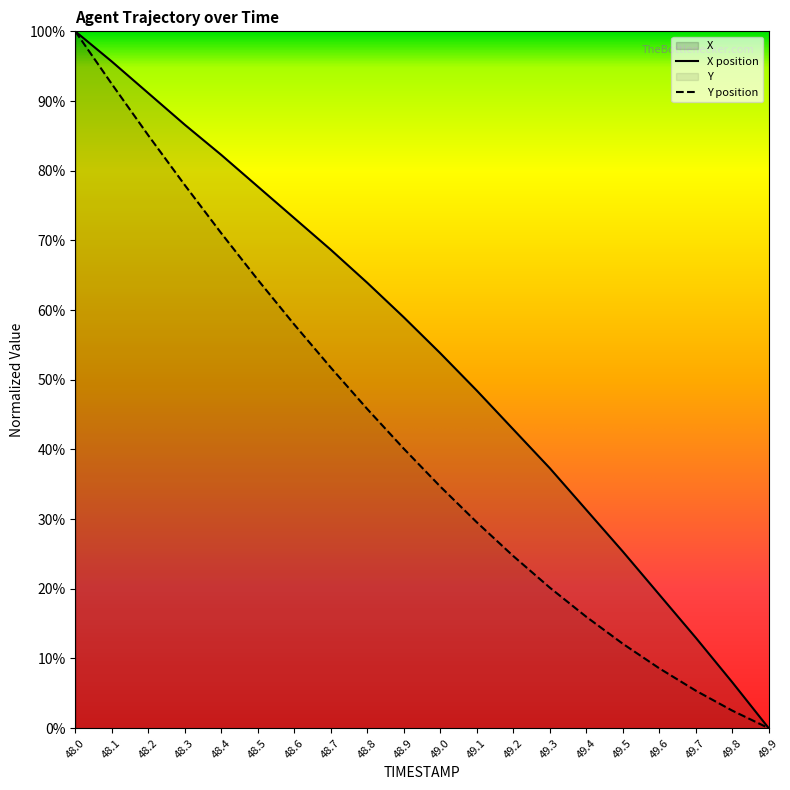

Reading left to right, list all the values displayed in this chart.

X: 100.0	95.7	91.1	86.6	82.3	77.7	73.2	68.7	63.9	59.0	53.8	48.5	42.9	37.3	31.3	25.4	19.2	13.0	6.6	0.0
Y: 100.0	92.4	85.1	77.9	71.0	64.4	57.9	51.8	45.8	40.1	34.7	29.6	24.7	20.2	16.0	12.1	8.6	5.4	2.5	0.0